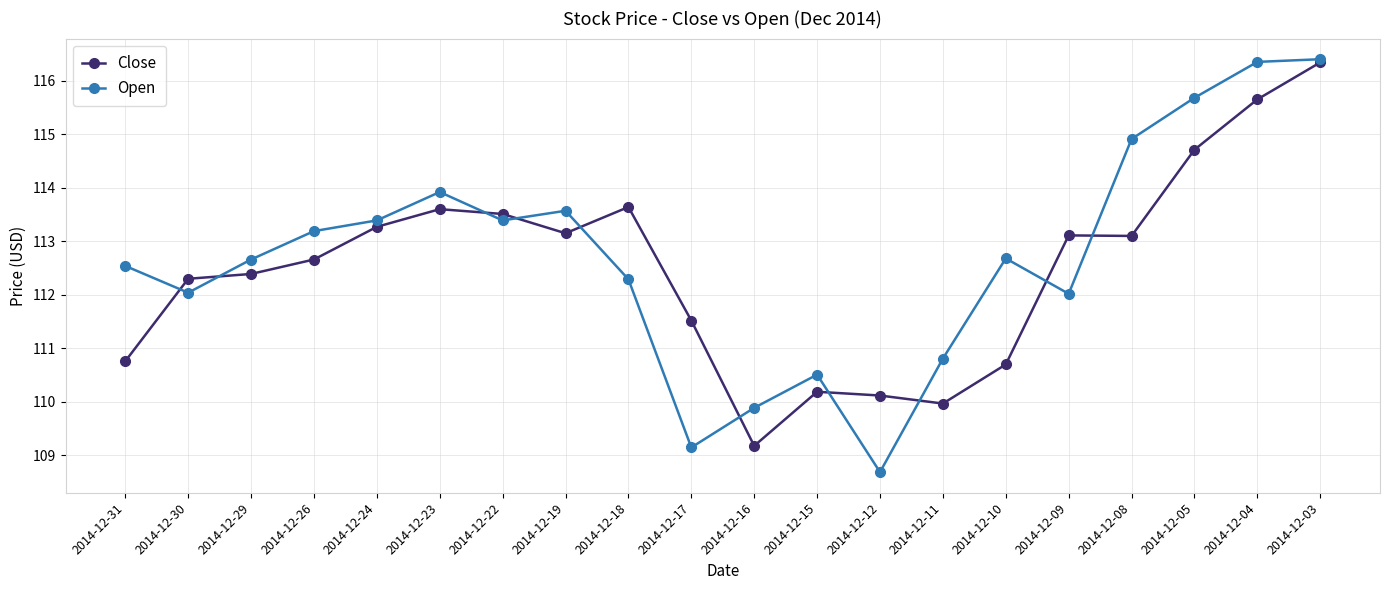

At which label does Close first exceed 113?

2014-12-24